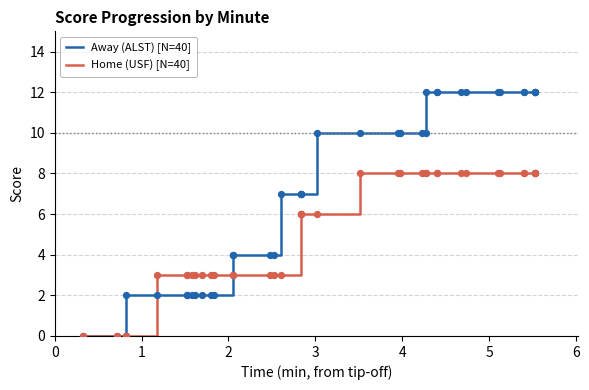

Which series contains the lowest Y value?

Away (ALST) [N=40]